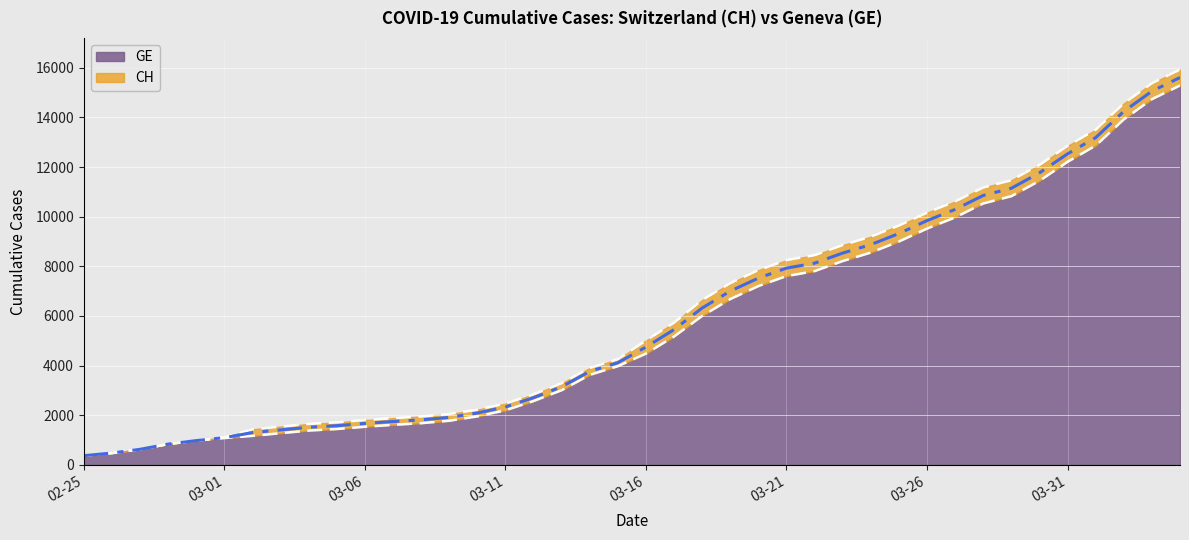

What are all the series names shown in the legend?

CH, GE